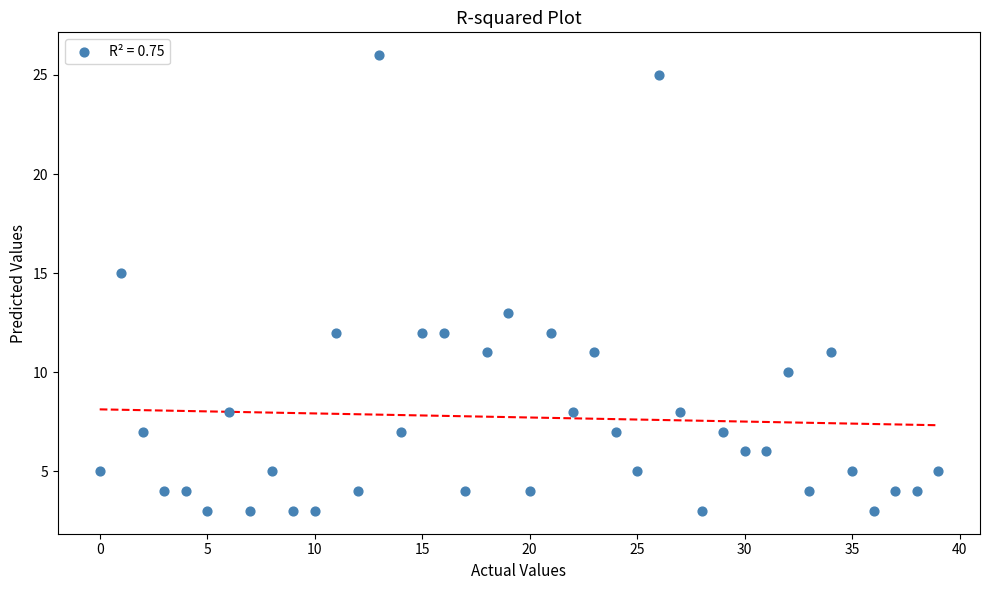

What is the range of Y values (max minus min)?

23